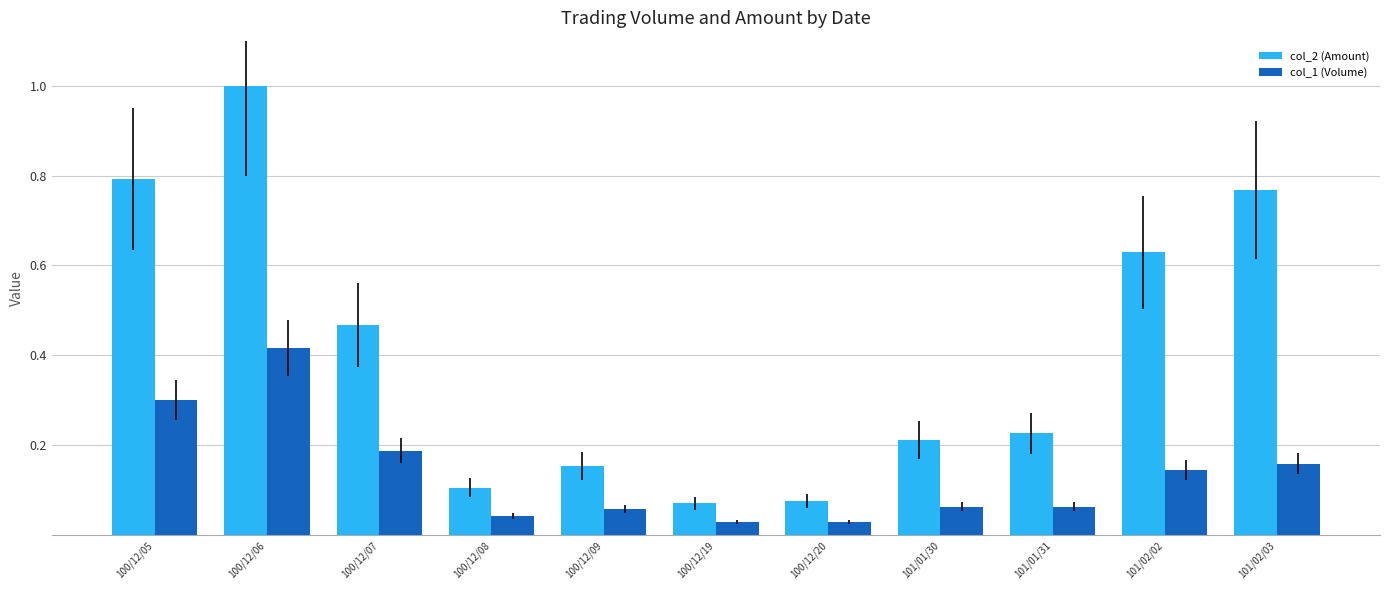

At how many categories does at least one series exceed 0?

11